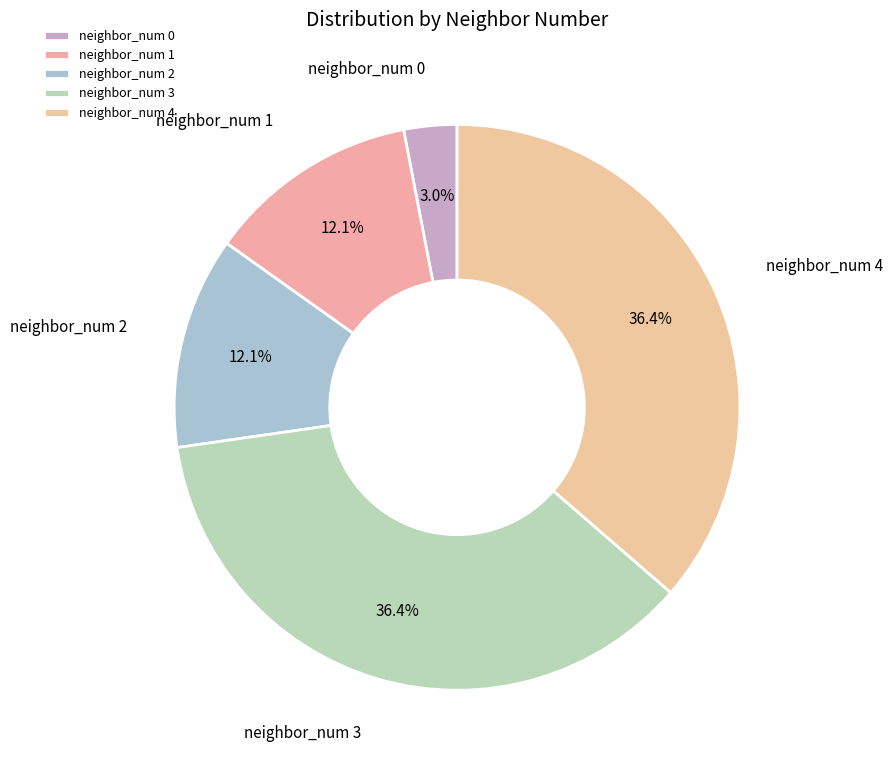

Approximately how many times larger is the value at neighbor_num 2 compared to neighbor_num 4?

0.3